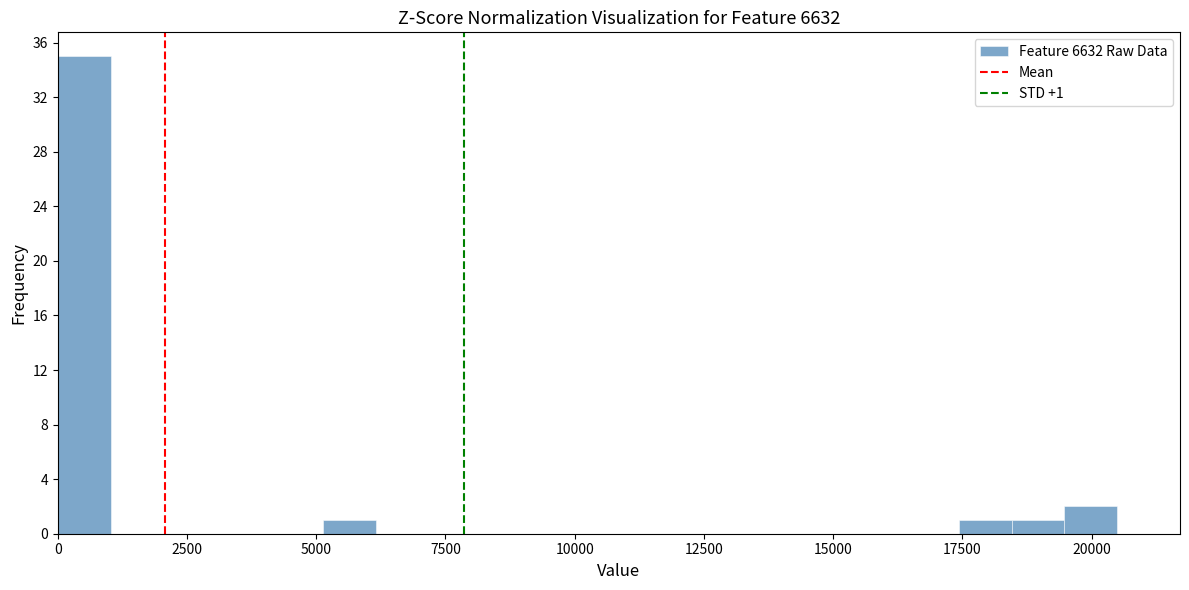

Around what value on the x-axis is the tallest bar? Give the approximate position of its centre, as read against the axis.

500